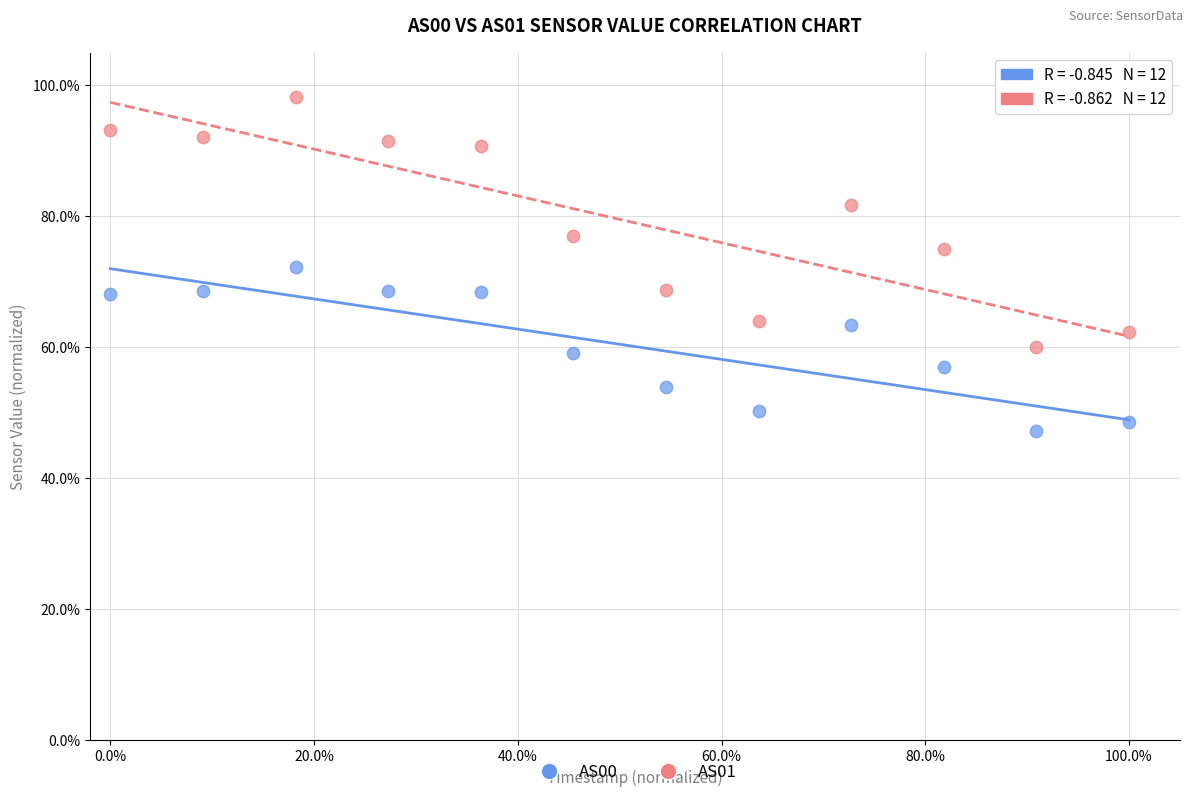

Which series reaches the minimum Y coordinate?

AS00